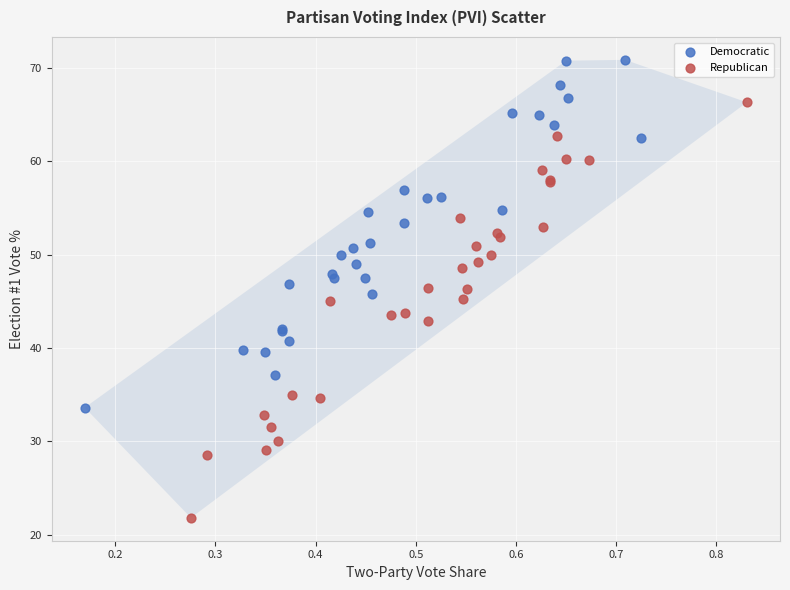

Which series reaches the maximum Y coordinate?

Democratic